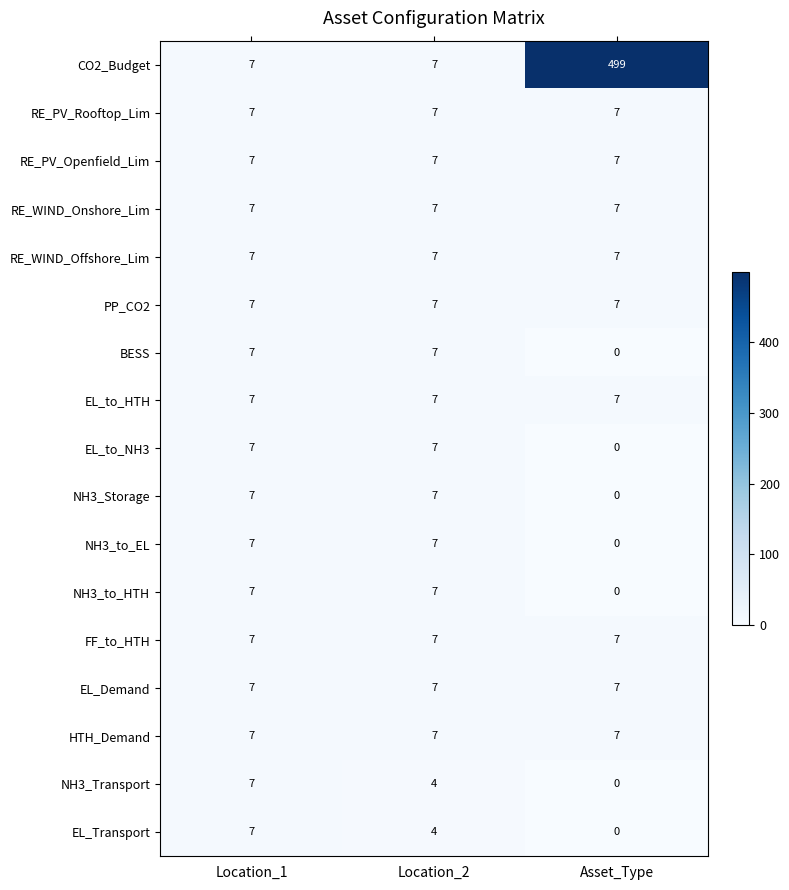

Which series has the largest range (max minus min)?

CO2_Budget